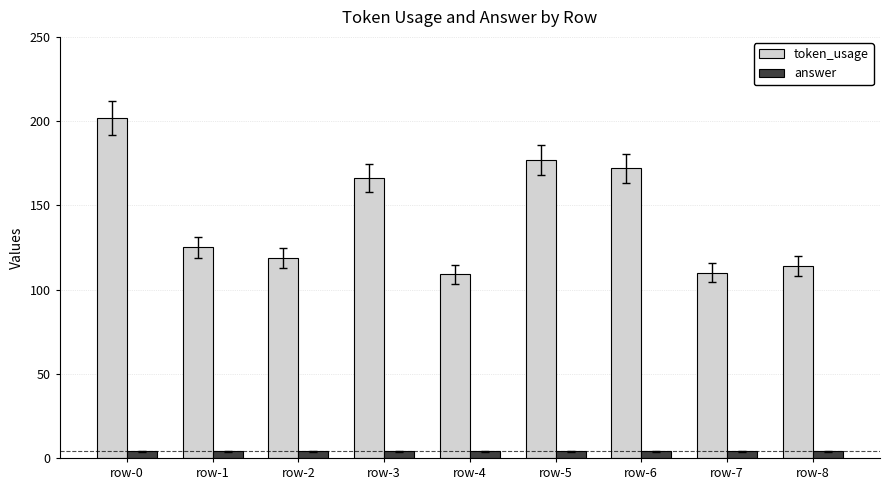

What is the maximum value shown in the chart?

202